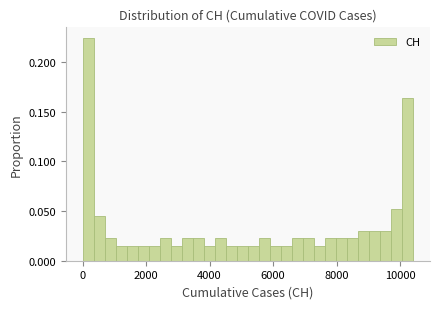

Around what value on the x-axis is the tallest bar? Give the approximate position of its centre, as read against the axis.

200